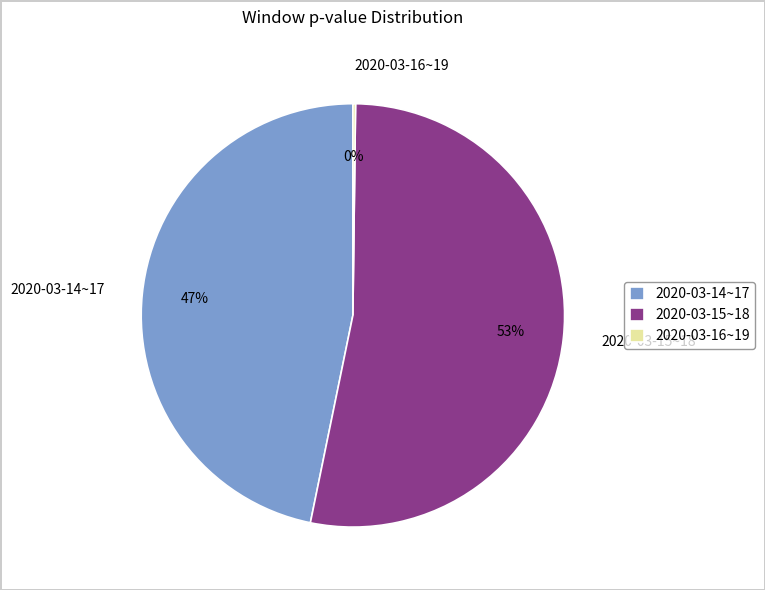

Which category accounts for the majority?

2020-03-15~18